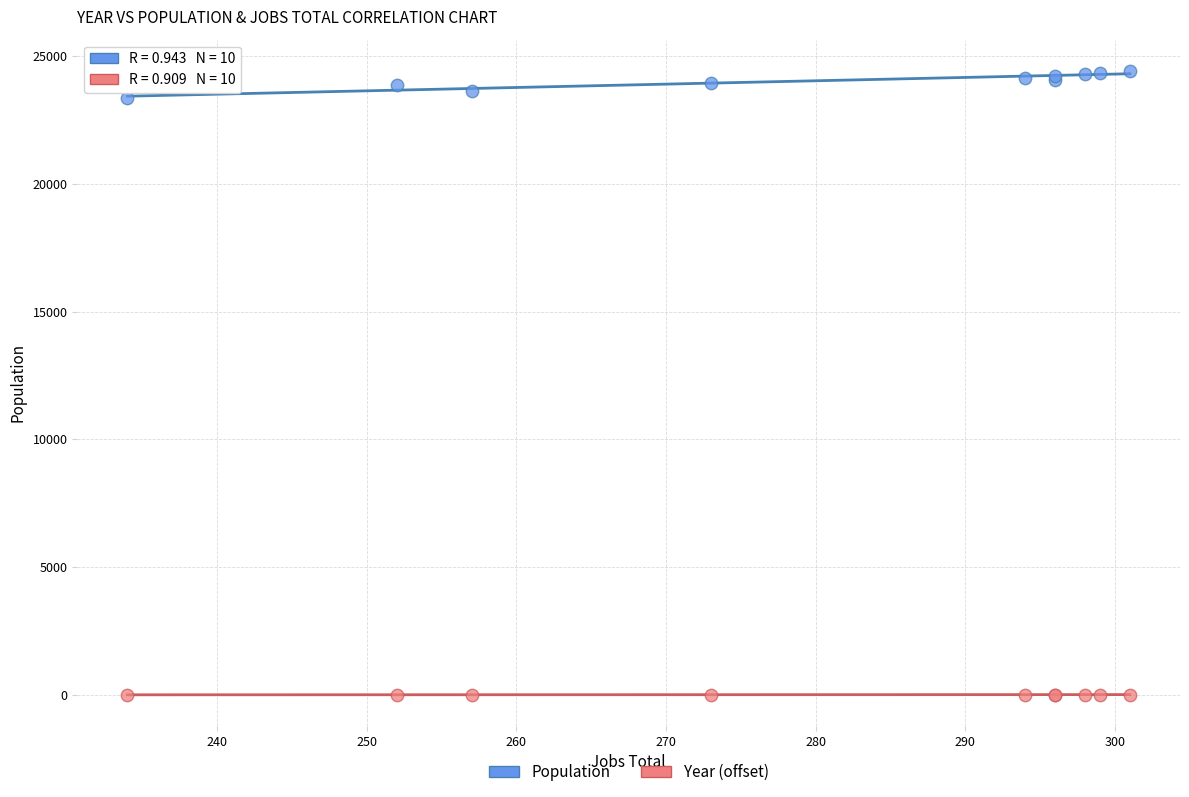

Across all series, what Y value is closest to 12214?

23357